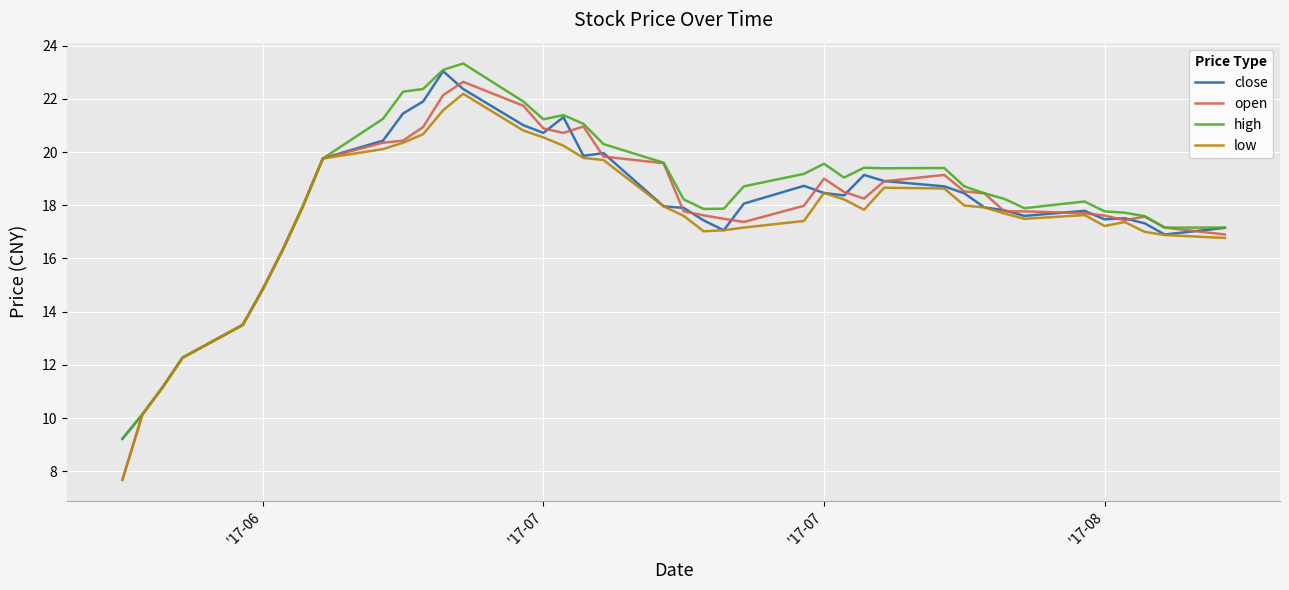

Which series has the largest range (max minus min)?

open